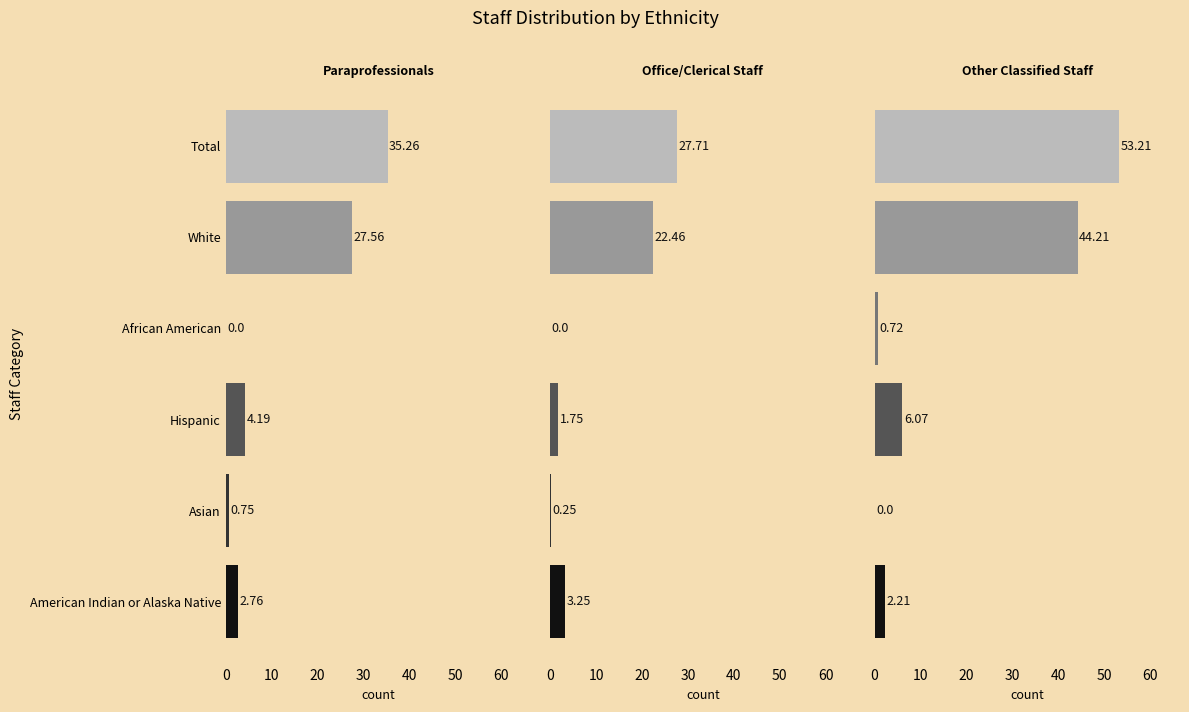

What is the average value of the Paraprofessionals series?

11.8